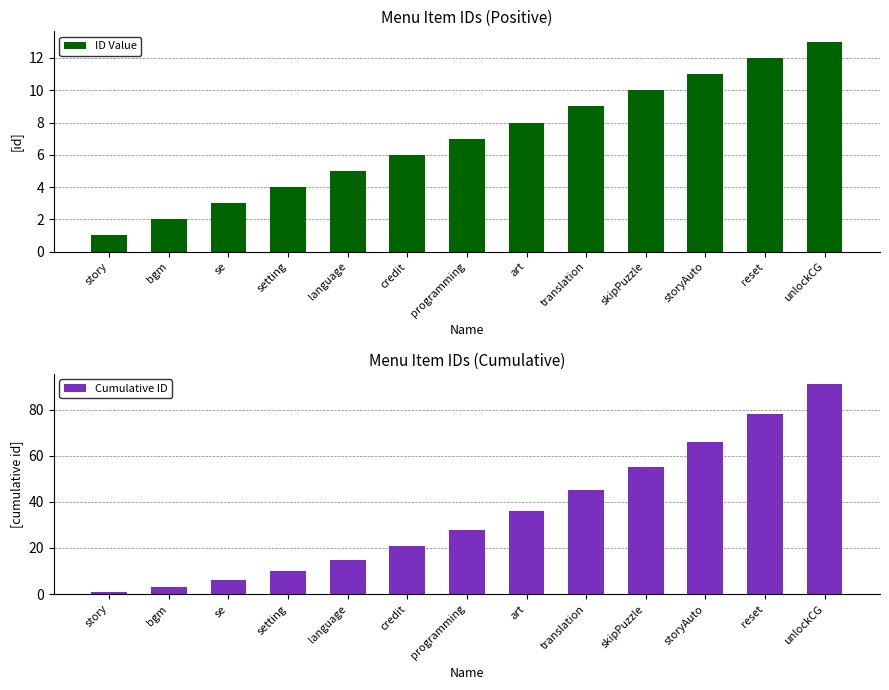

Count the number of categories in the chart.

13